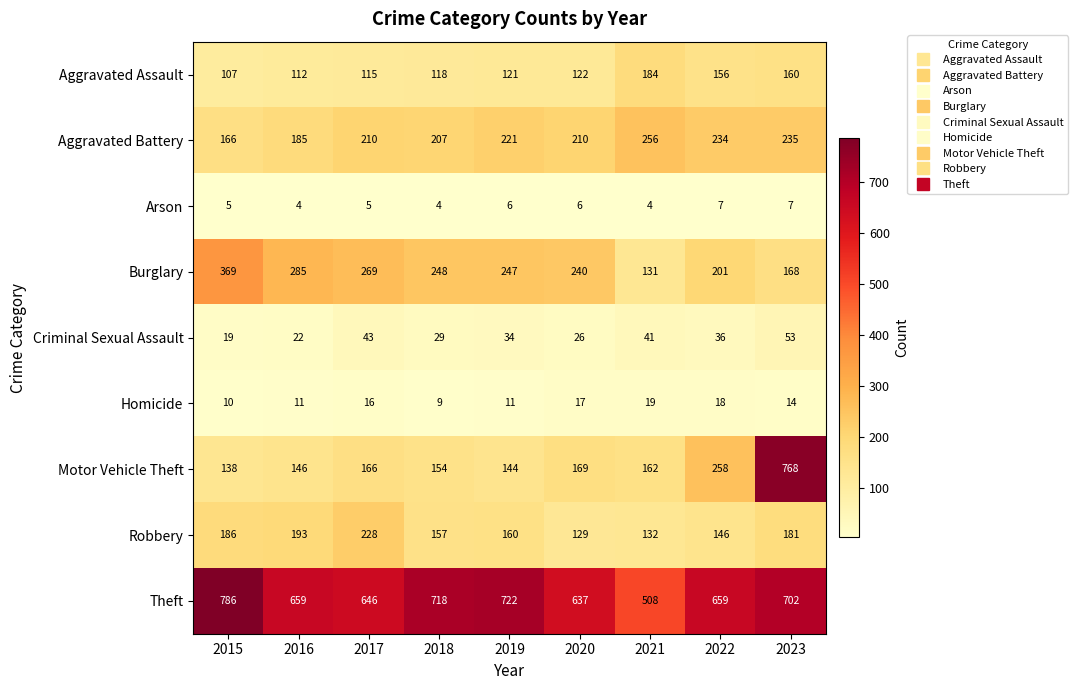

List the series in order of their peak value, lowest first.

Arson, Homicide, Criminal Sexual Assault, Aggravated Assault, Robbery, Aggravated Battery, Burglary, Motor Vehicle Theft, Theft